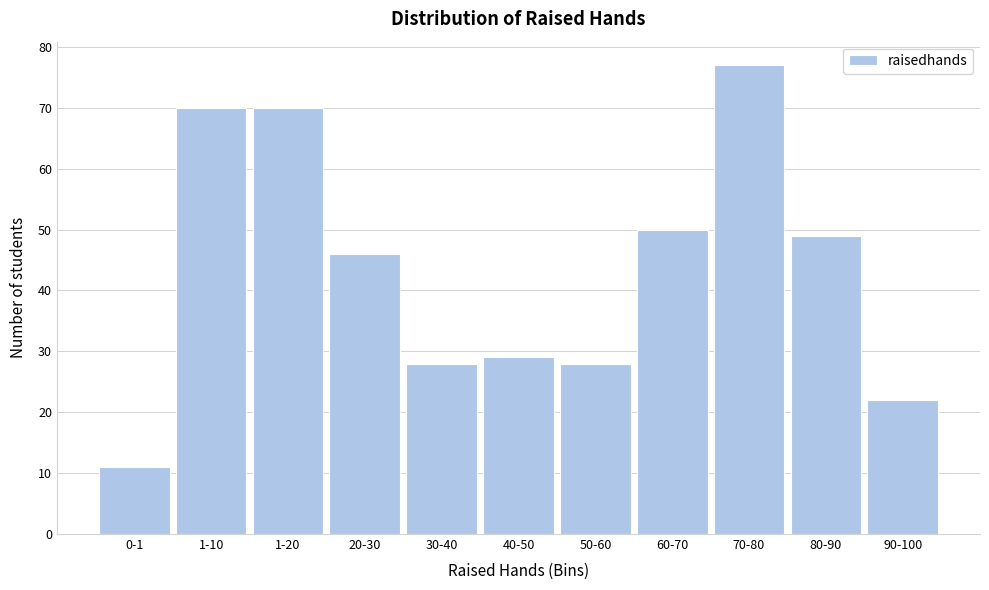

Reading right to left, transcribe all the data shown in this chart.

22	49	77	50	28	29	28	46	70	70	11